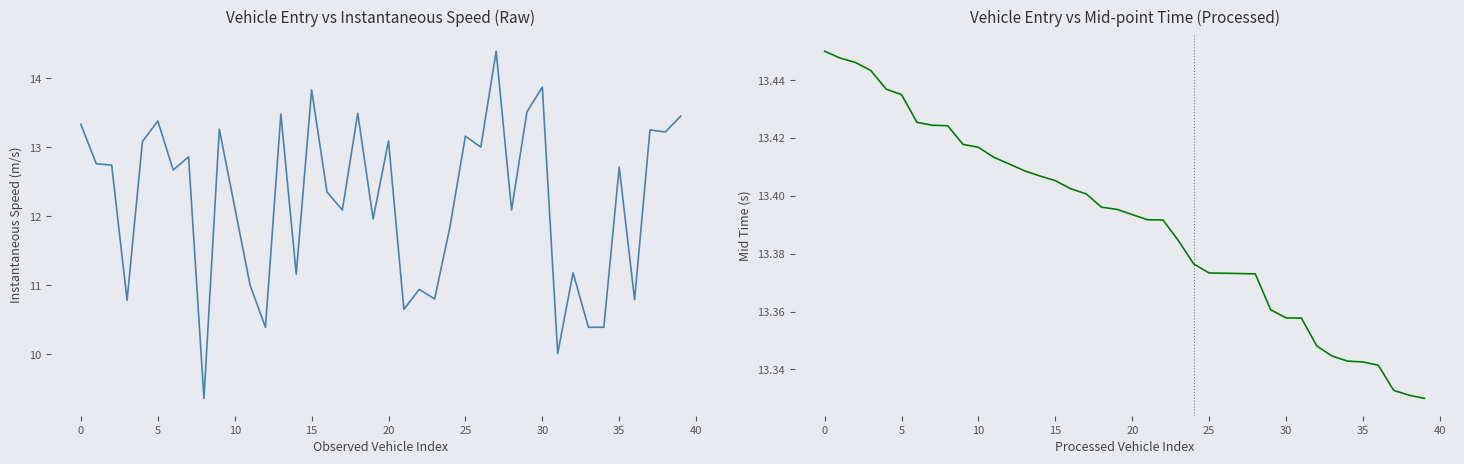

At how many categories does at least one series exceed 12?

40